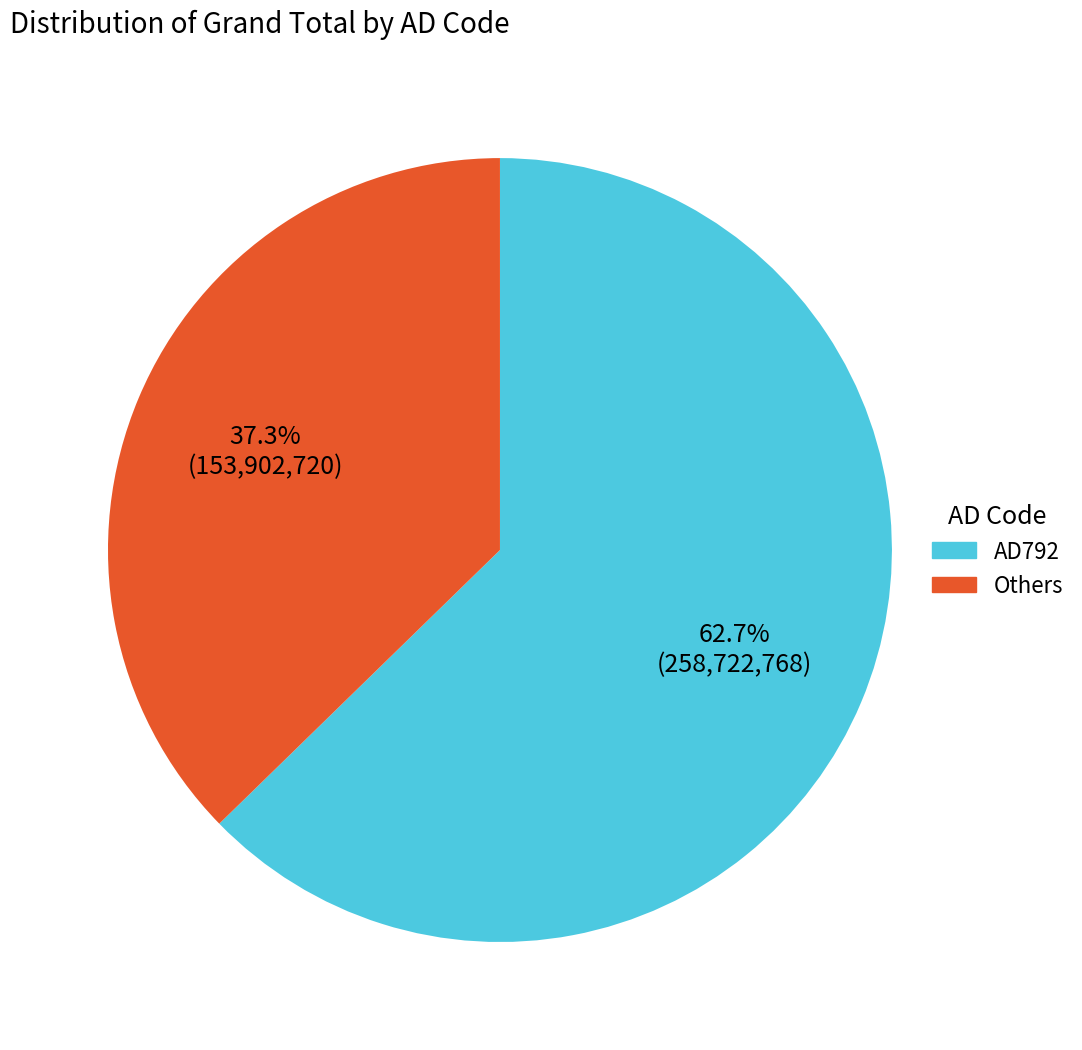

Which slice is the largest?

AD792